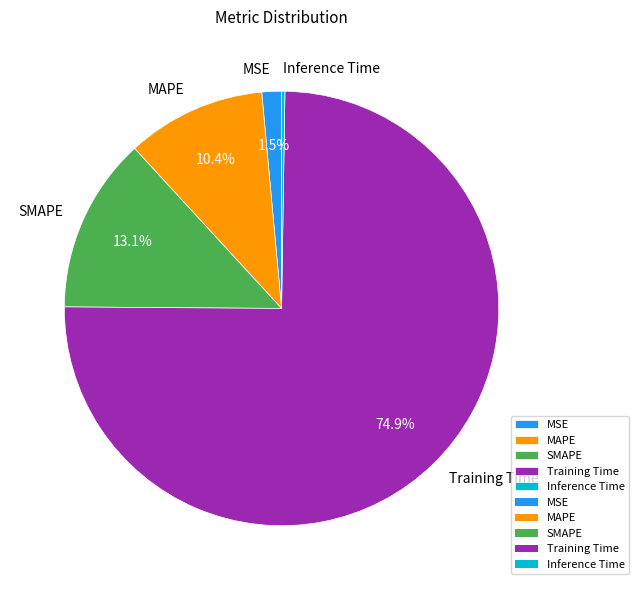

To the nearest percent, what is the average slice percentage?

20%